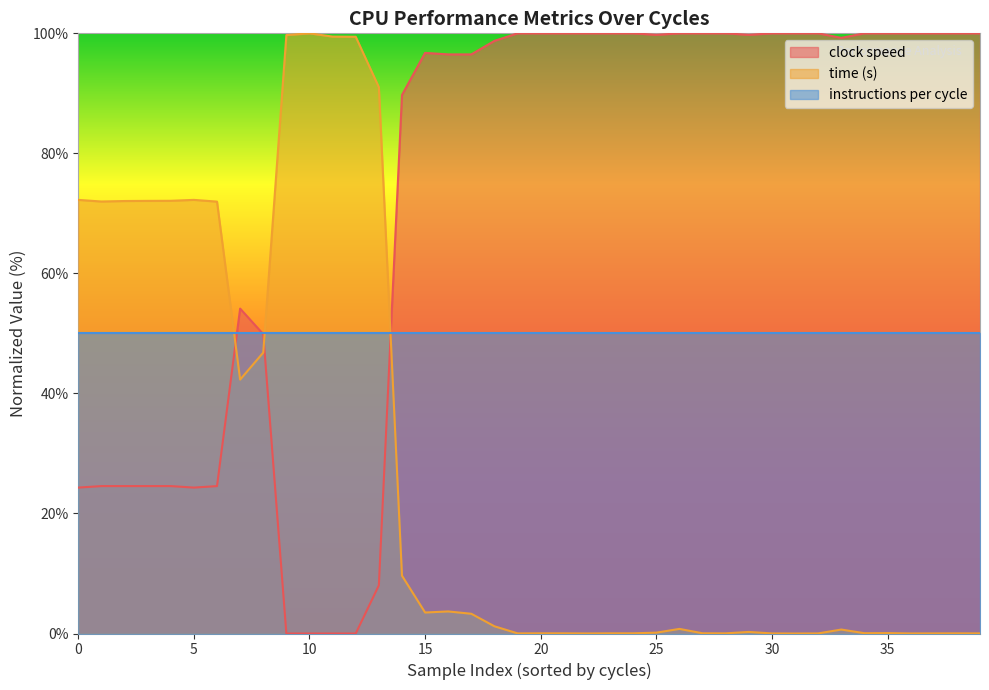

At which category is the sum across all series the highest?

26